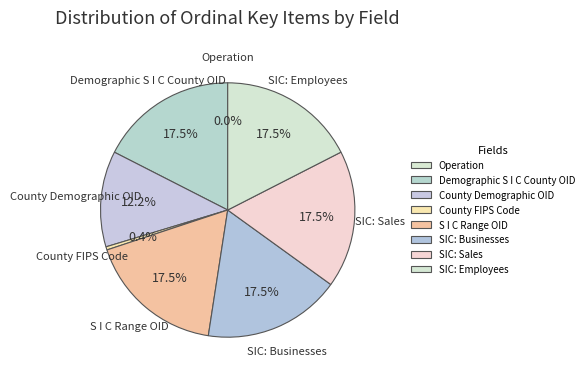

What percentage is NOT represented by SIC: Sales?

82.5%